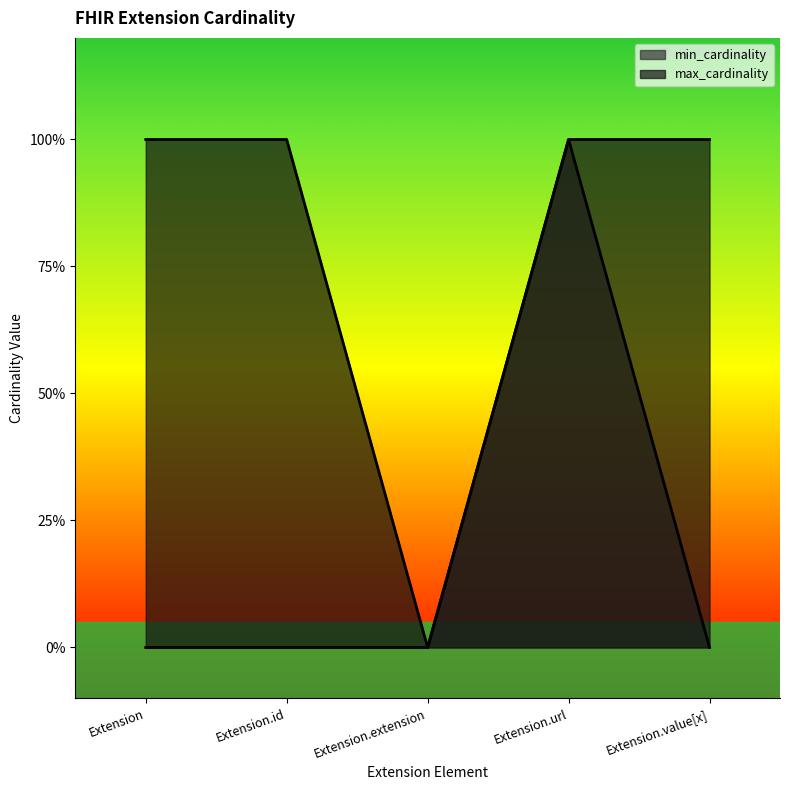

How many values in min_cardinality are above zero?

1